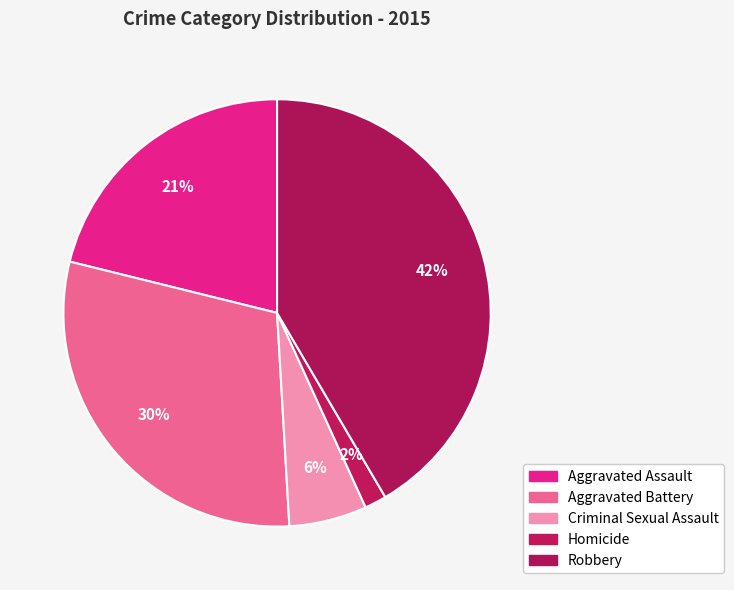

Rank the categories by value from highest to lowest.

Robbery, Aggravated Battery, Aggravated Assault, Criminal Sexual Assault, Homicide